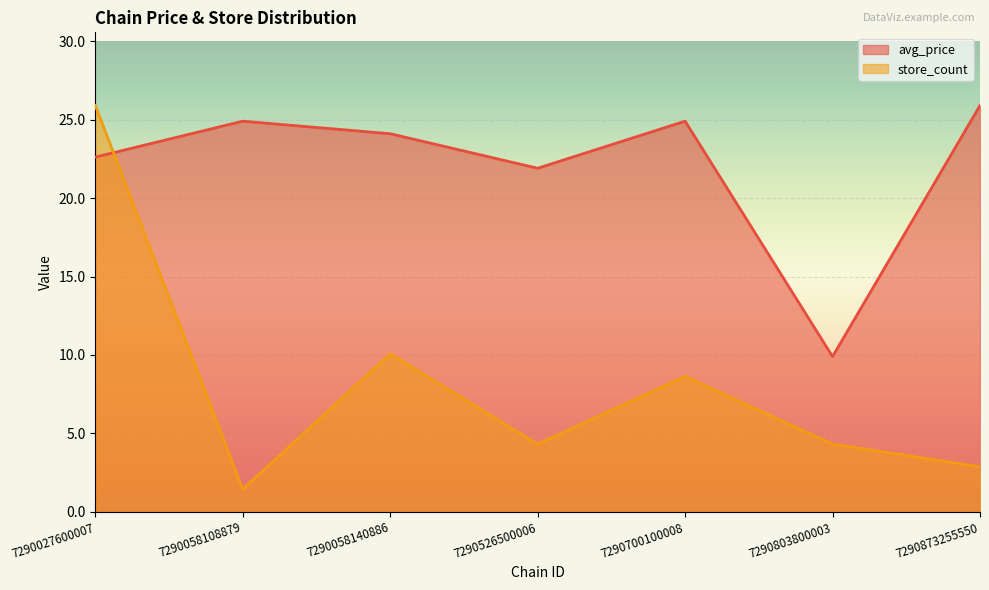

Where is the first local minimum for store_count?

7290058108879